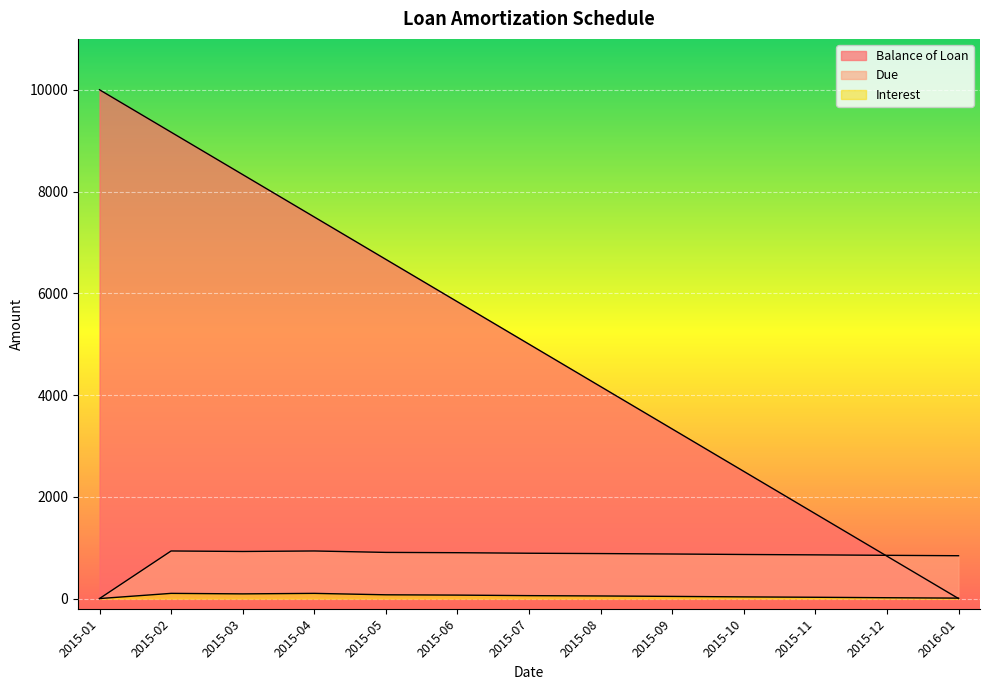

Where does the Balance of Loan series first go above 5000?

2015-01